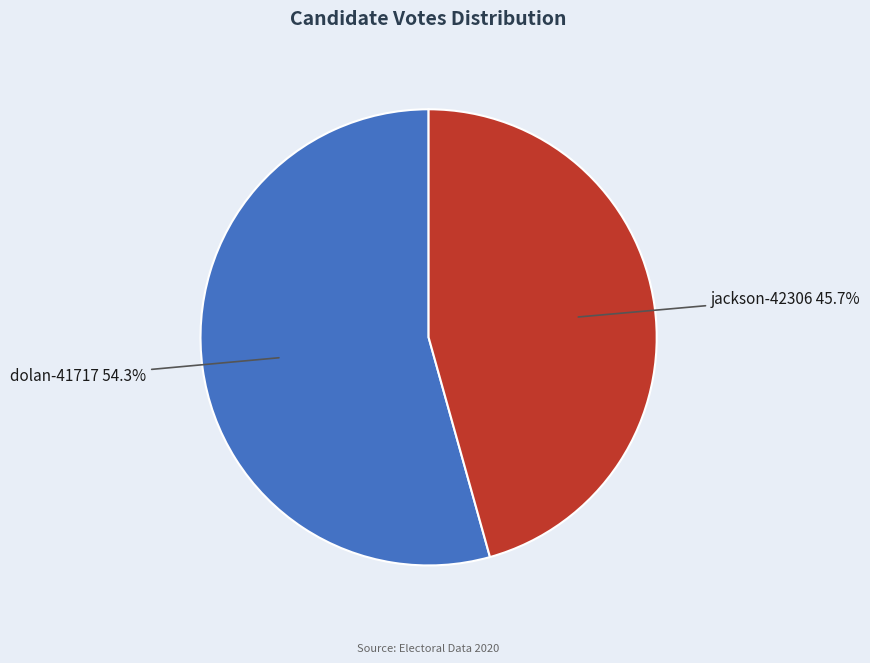

Does any single category account for the majority?

Yes